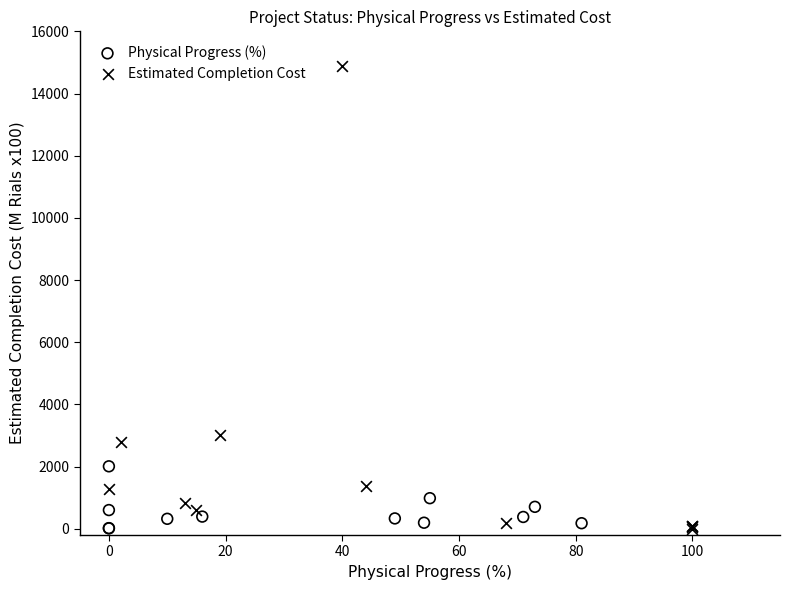

Which series contains the highest Y value?

Estimated Completion Cost